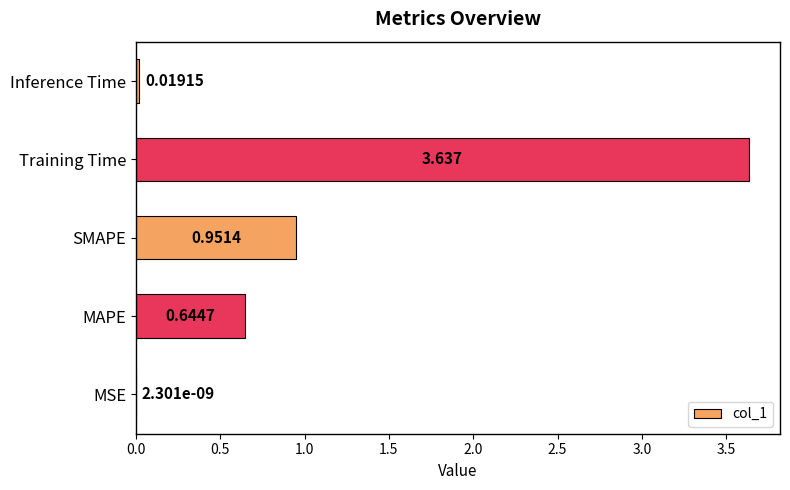

Which has a higher value, MSE or MAPE?

MAPE